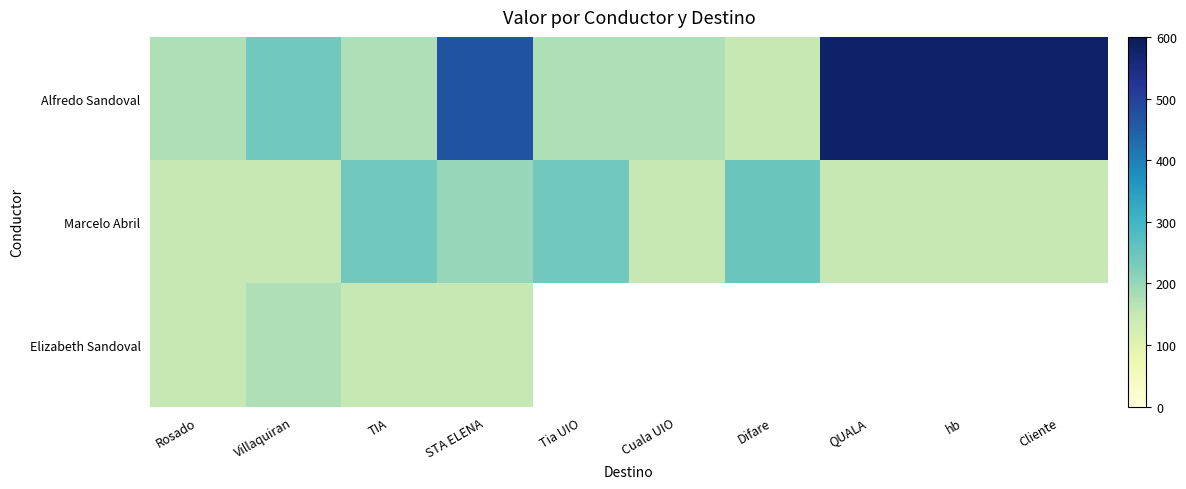

At which label does Marcelo Abril reach its peak?

Difare